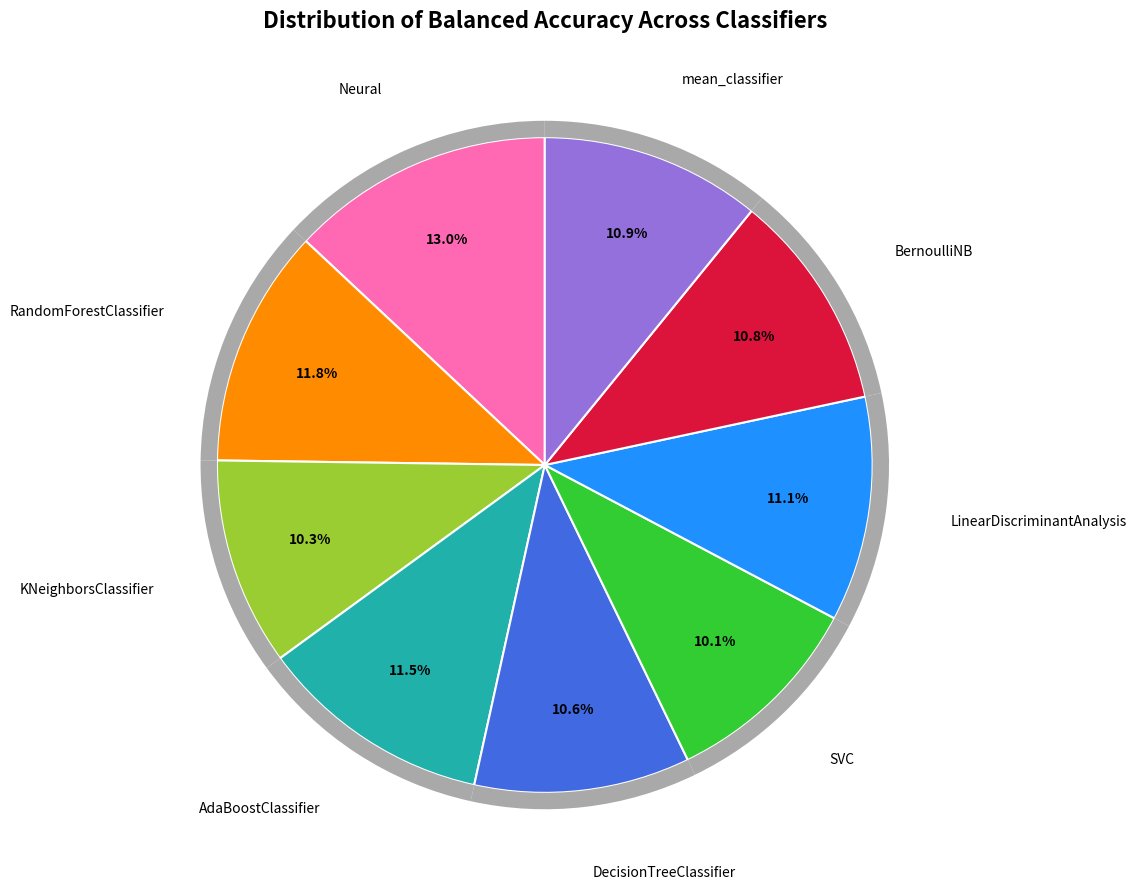

How many segments does this pie chart have?

9